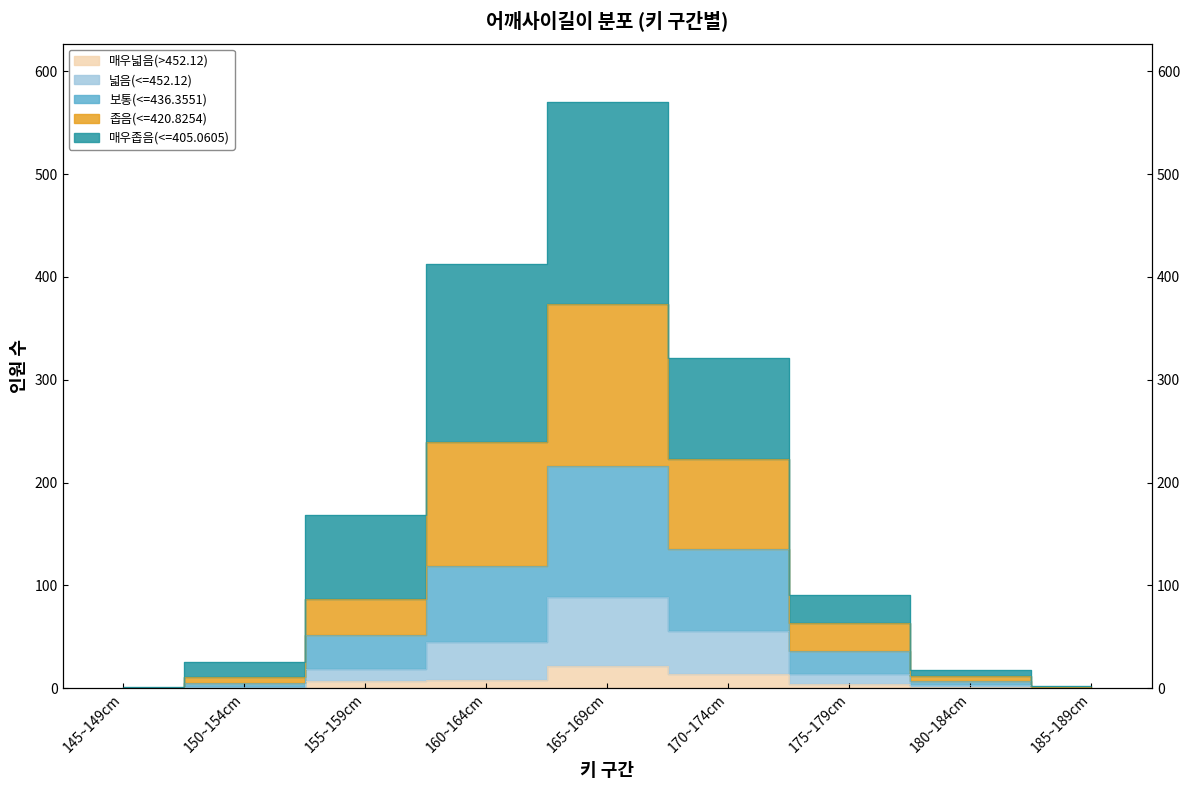

What is the difference between the maximum and minimum values in the 매우좁음(<=405.0605) series?

569